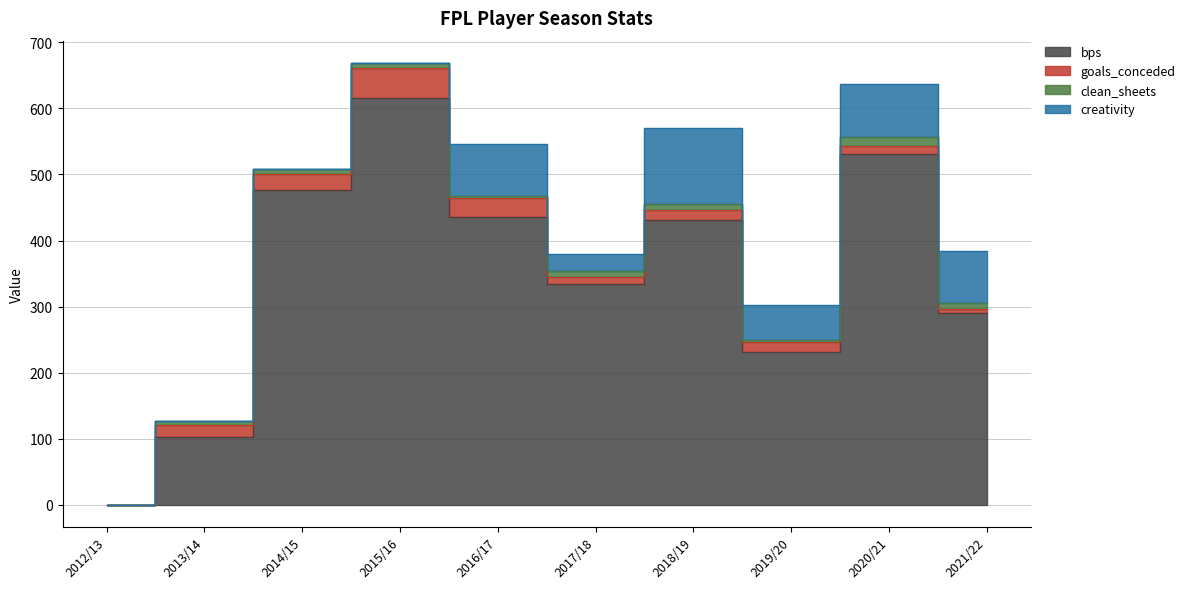

Reading left to right, list all the values displayed in this chart.

bps: 2012/13=0.0	2013/14=102.0	2014/15=476.0	2015/16=616.0	2016/17=435.0	2017/18=334.0	2018/19=431.0	2019/20=231.0	2020/21=531.0	2021/22=290.0
goals_conceded: 2012/13=0.0	2013/14=19.0	2014/15=25.0	2015/16=45.0	2016/17=29.0	2017/18=11.0	2018/19=15.0	2019/20=16.0	2020/21=12.0	2021/22=6.0
clean_sheets: 2012/13=0.0	2013/14=6.0	2014/15=7.0	2015/16=8.0	2016/17=4.0	2017/18=9.0	2018/19=9.0	2019/20=3.0	2020/21=14.0	2021/22=9.0
creativity: 2012/13=0.0	2013/14=0.0	2014/15=0.0	2015/16=0.0	2016/17=78.0	2017/18=26.3	2018/19=115.5	2019/20=53.0	2020/21=79.8	2021/22=79.7